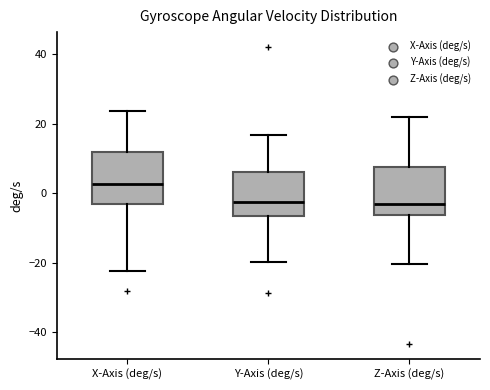

Reading left to right, transcribe this box plot: for each box, give where its median line is, the range the box spans, and where its two whiskers end, as read against the y-axis. The values are not printed on the chart, so give them approximately, as read against the axis.

X-Axis (deg/s): median 2, box -4 to 12, whiskers -22 to 24
Y-Axis (deg/s): median -2, box -6 to 6, whiskers -20 to 16
Z-Axis (deg/s): median -4, box -6 to 8, whiskers -20 to 22